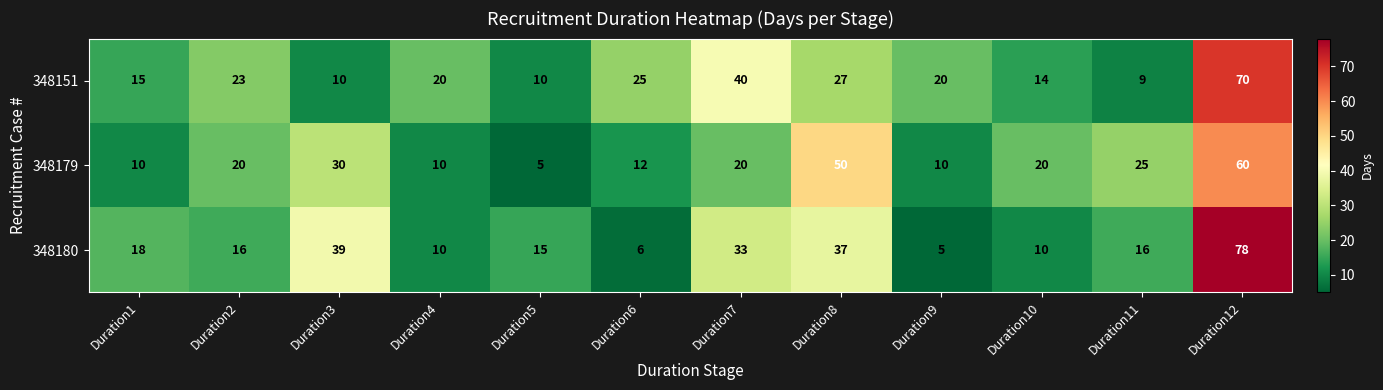

What is the highest value of the 348180 series?

78